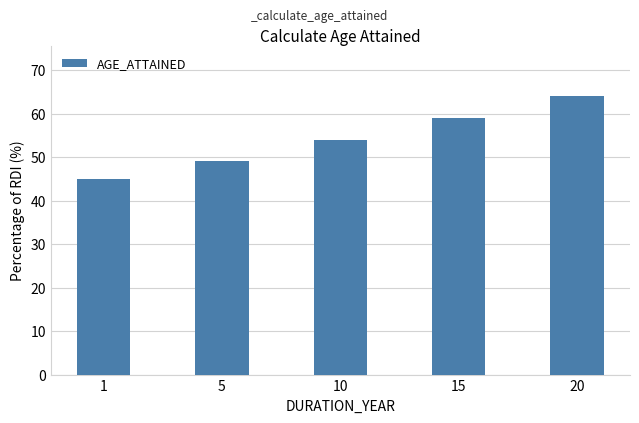

Reading left to right, list all the values displayed in this chart.

45	49	54	59	64